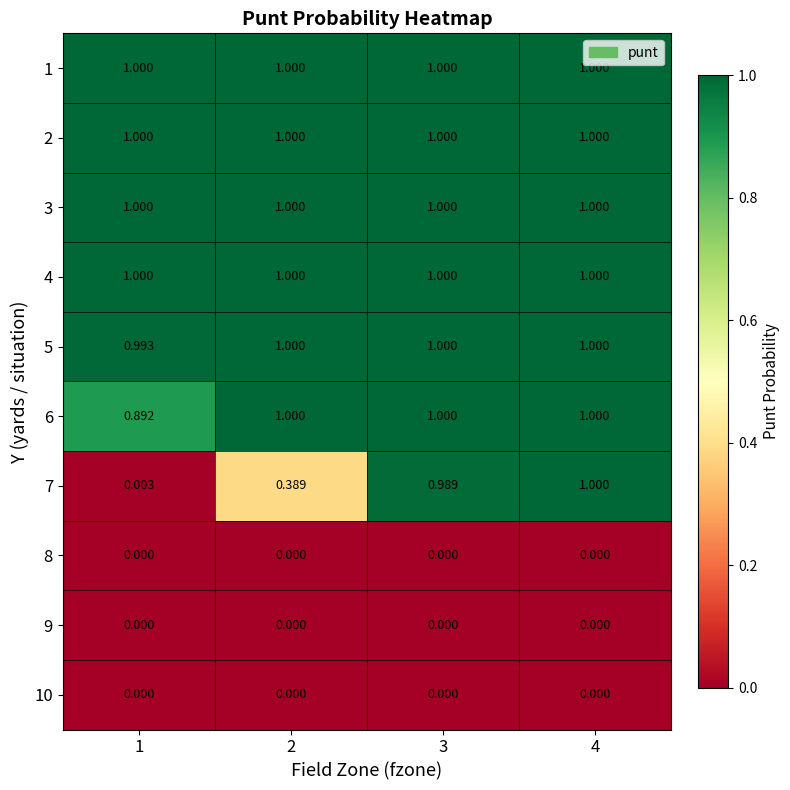

At which category is the sum across all series the highest?

4